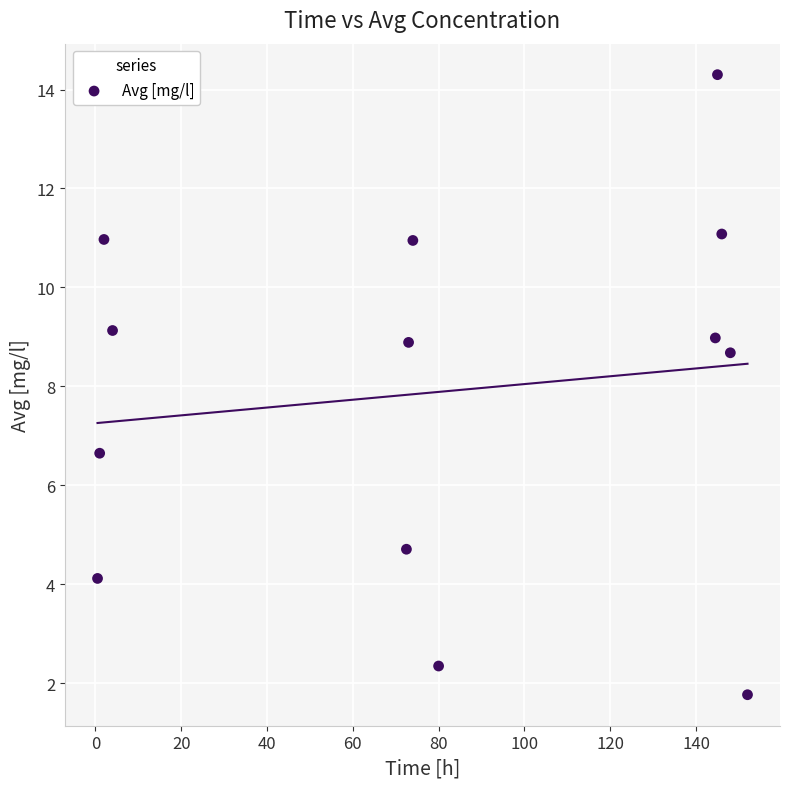

What is the range of X values (max minus min)?

151.5